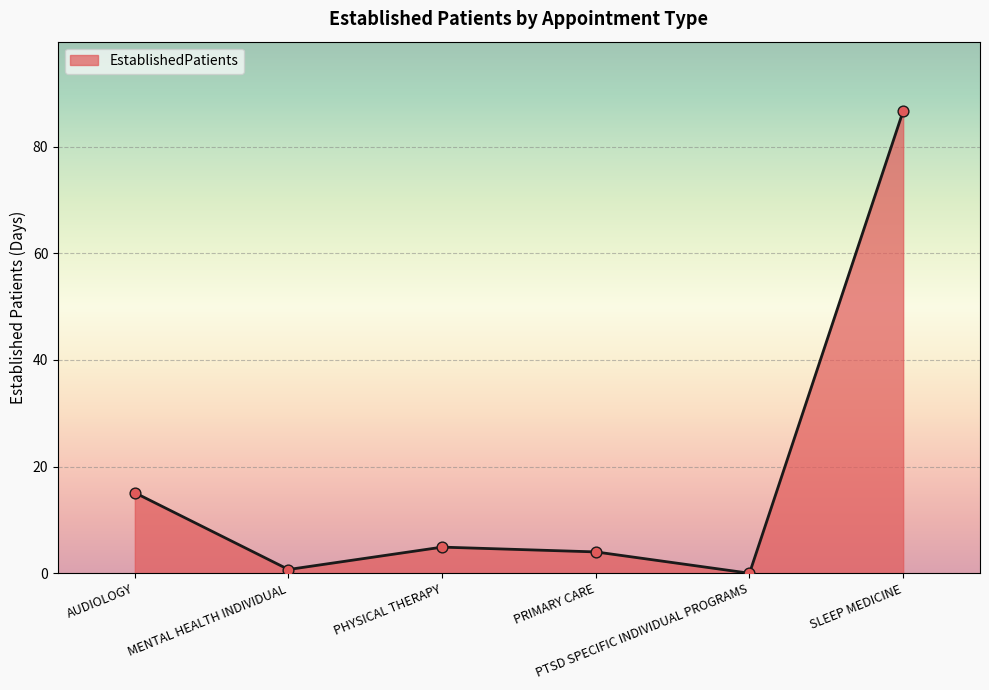

What is the ratio of the value at PHYSICAL THERAPY to the value at SLEEP MEDICINE?

0.1